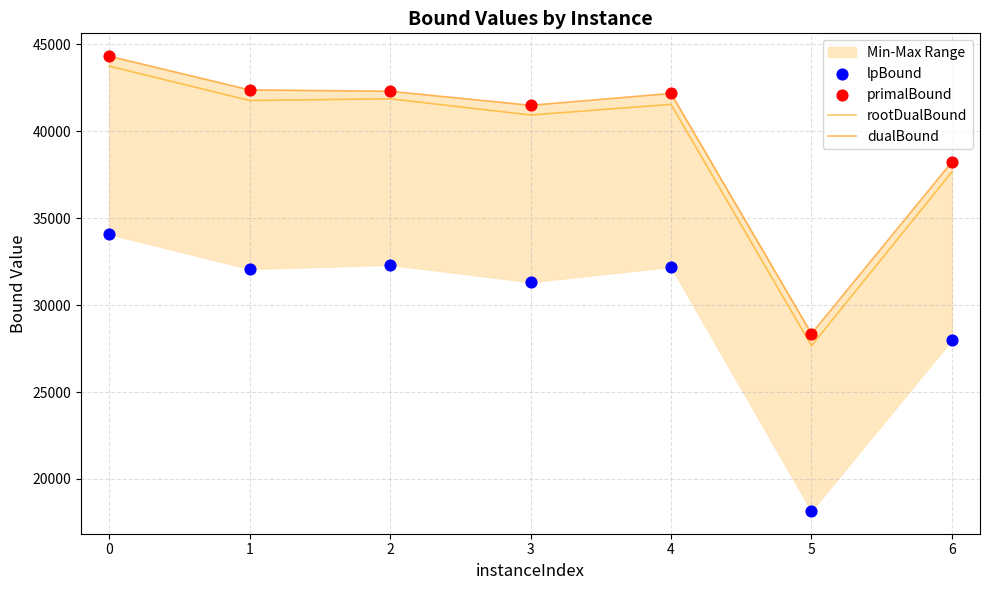

Which series has the largest total across all categories?

primalBound